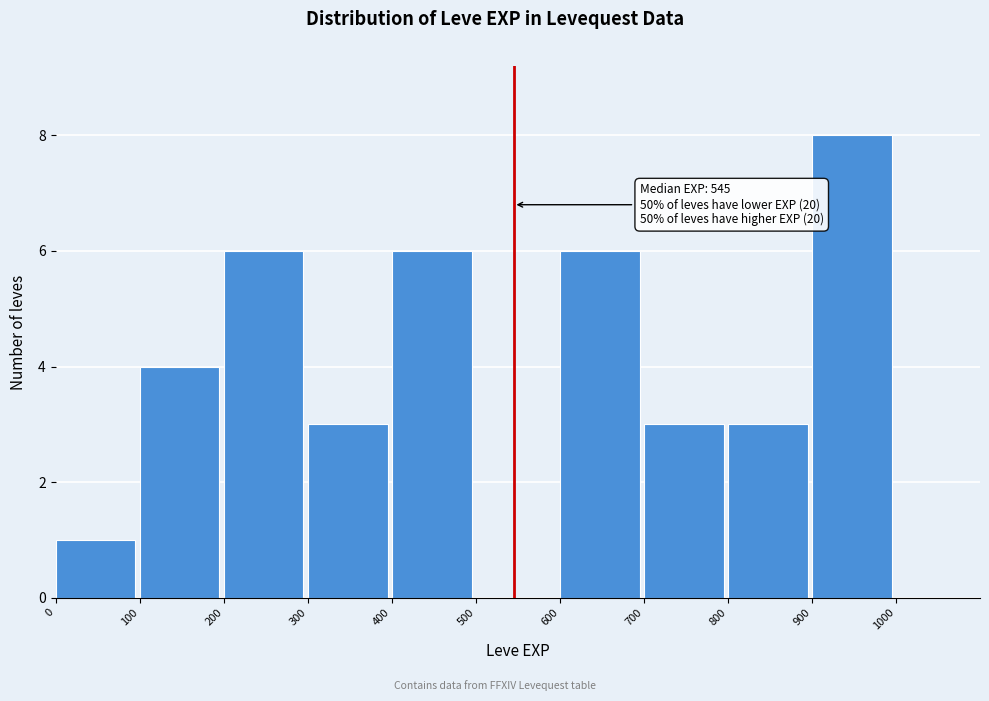

Over which range of the x-axis is the bar tallest?

900 to 1000